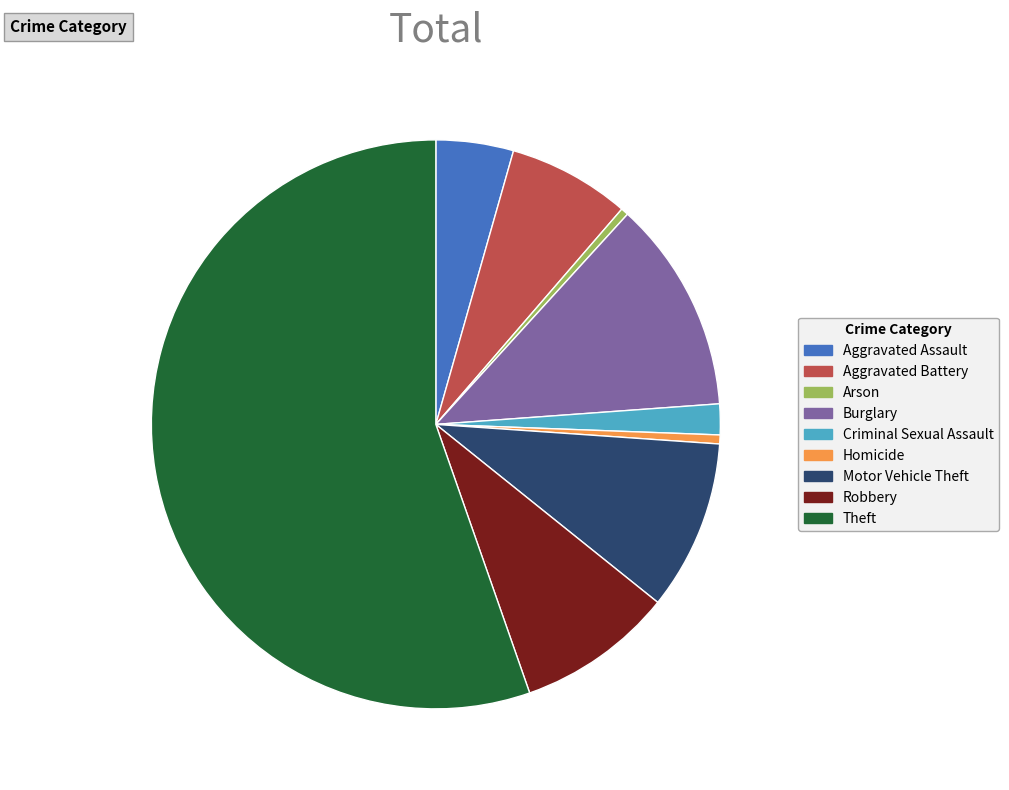

Between Arson and Criminal Sexual Assault, which is larger?

Criminal Sexual Assault